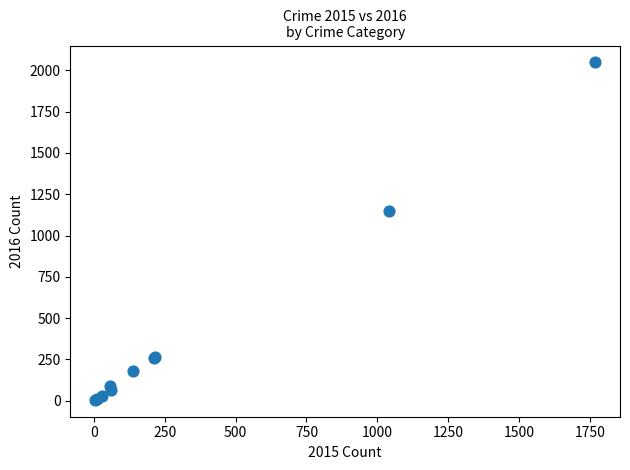

What Y value in the scatter plot is closest to 1026?

1151